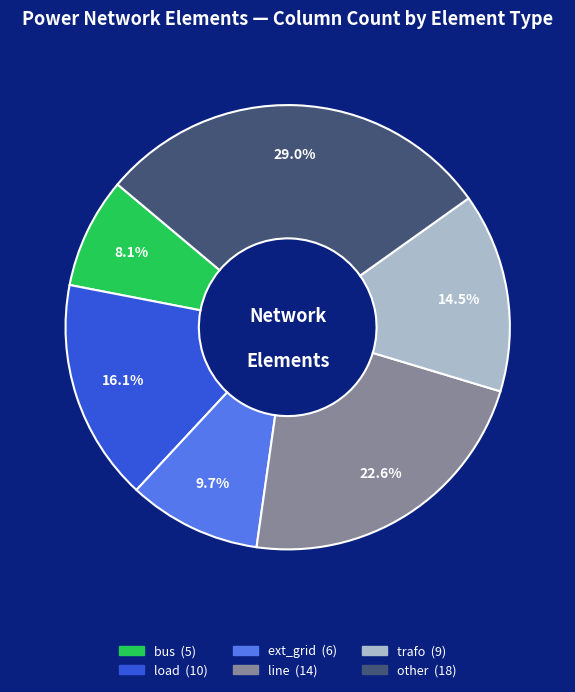

Is line the majority of the pie?

No